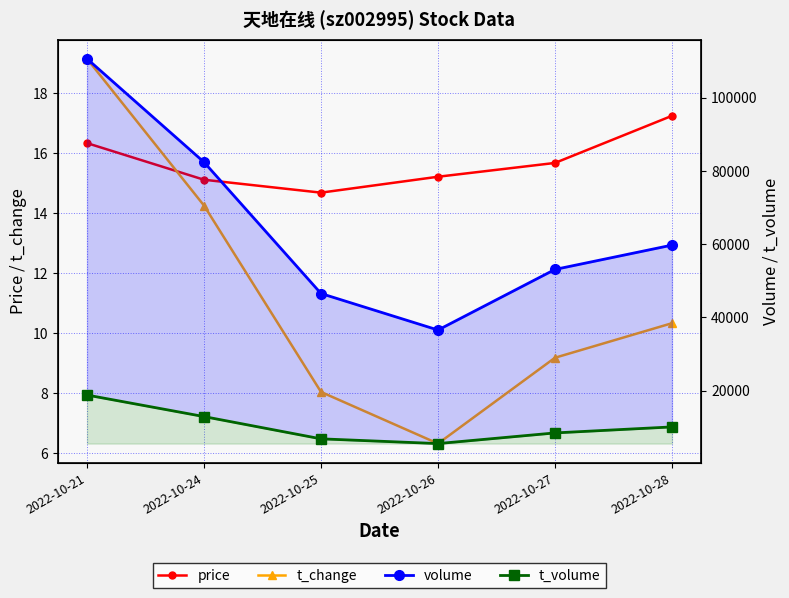

The value of t_change at 2022-10-26 is 9.2. True or false?

False